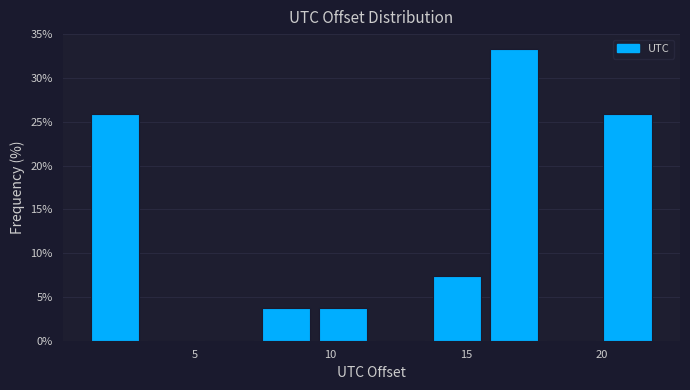

Which range on the x-axis has the tallest bar?

15.7 to 17.8